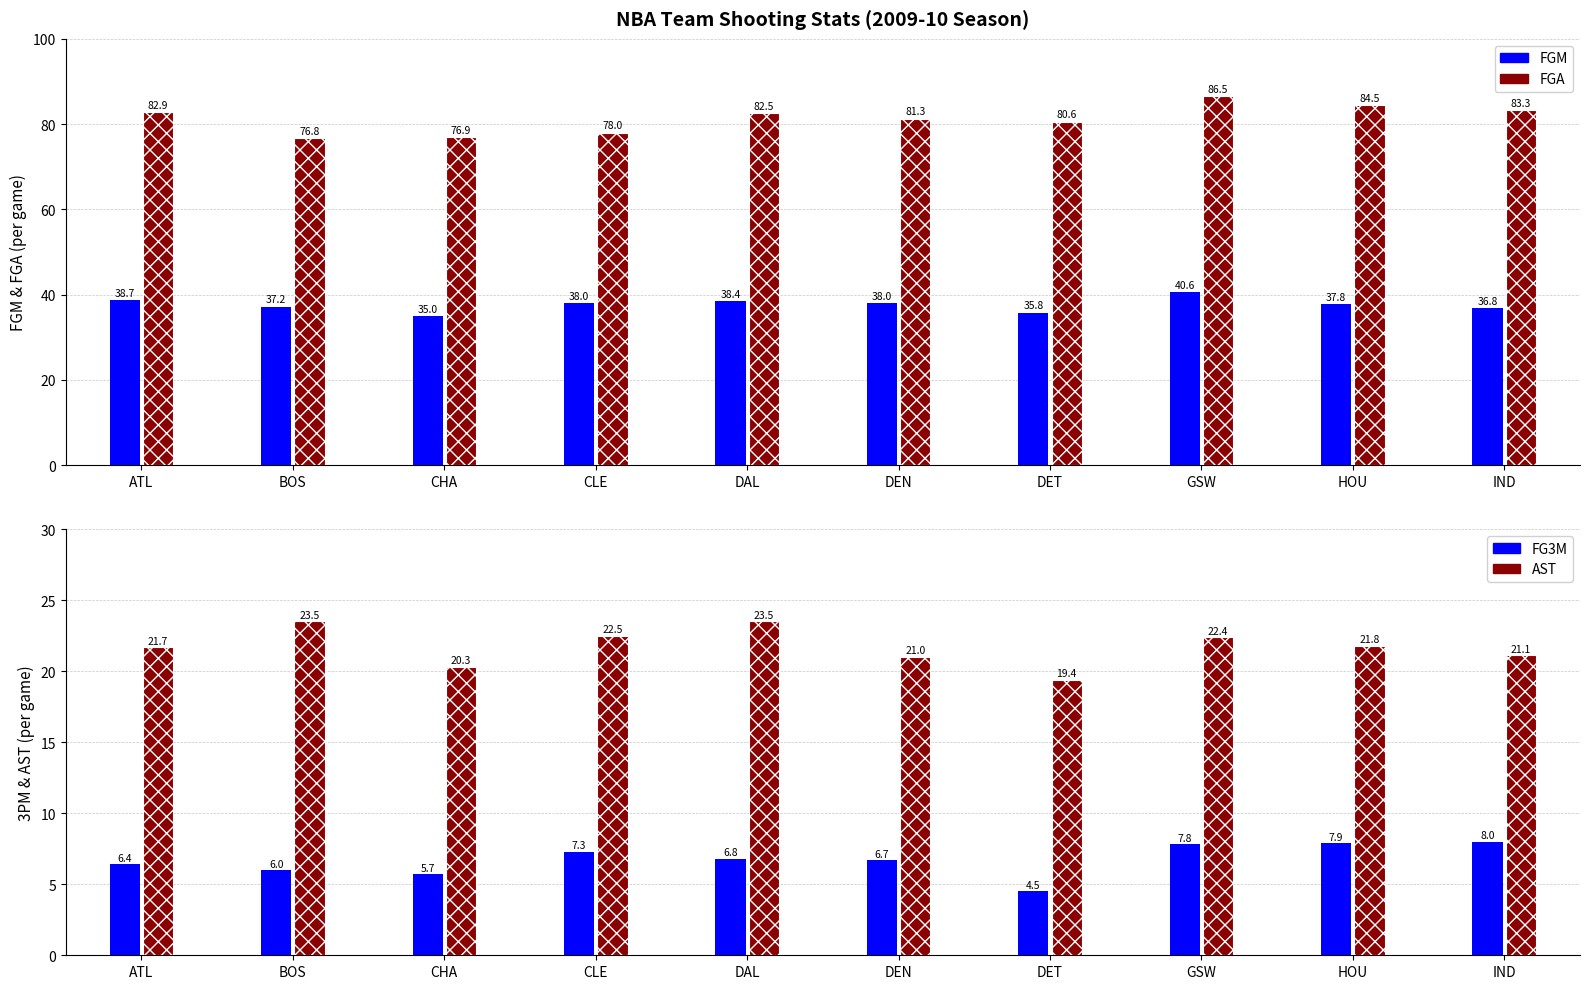

What is the sum of all FGM values?

376.3